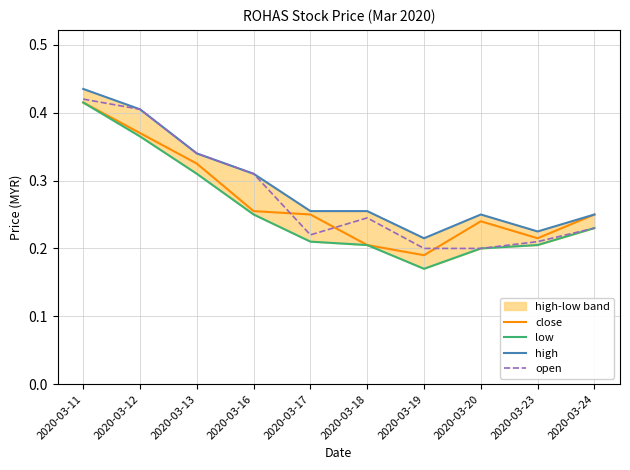

What is the minimum value for high?

0.2